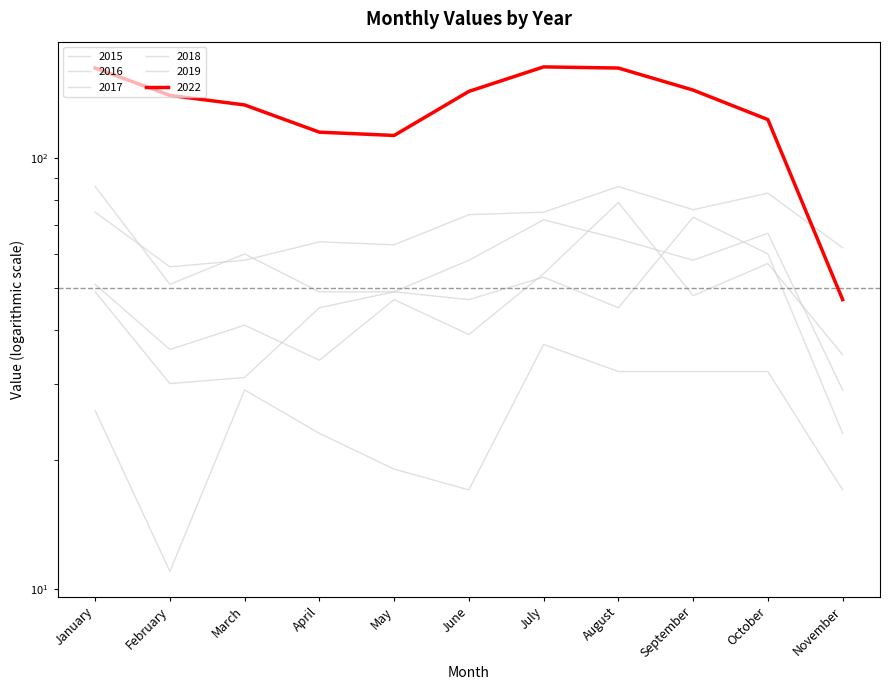

Reading left to right, extract all data points from this chart.

2015: 26	11	29	23	19	17	37	32	32	32	17
2016: 51	36	41	34	47	39	54	79	48	57	35
2017: 75	56	58	64	63	74	75	86	76	83	62
2018: 86	51	60	49	49	58	72	65	58	67	29
2019: 49	30	31	45	49	47	53	45	73	60	23
2022: 162	140	133	115	113	143	163	162	144	123	47